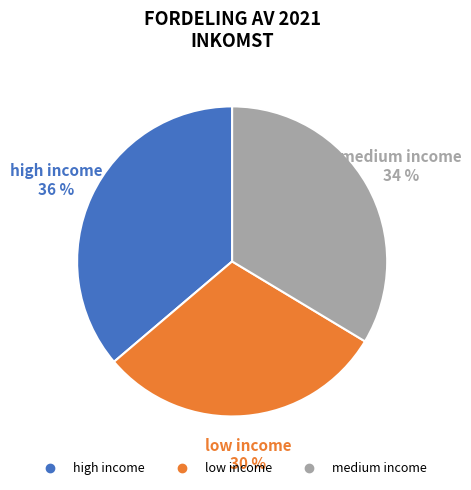

Is the sum of low income and high income greater than half?

Yes